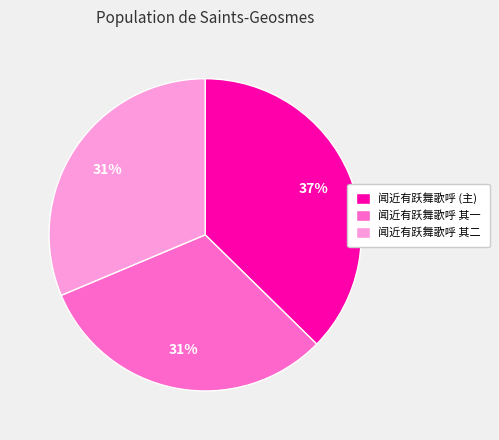

To the nearest percent, what portion does 闻近有跃舞歌呼 (主) represent?

37%